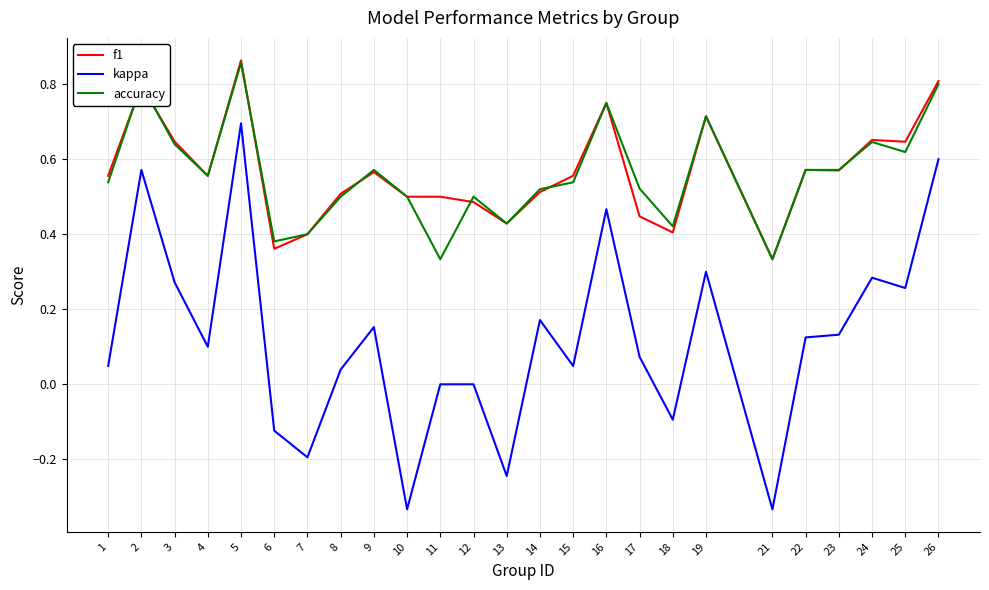

Between 7 and 12, which series saw the biggest shift?

kappa